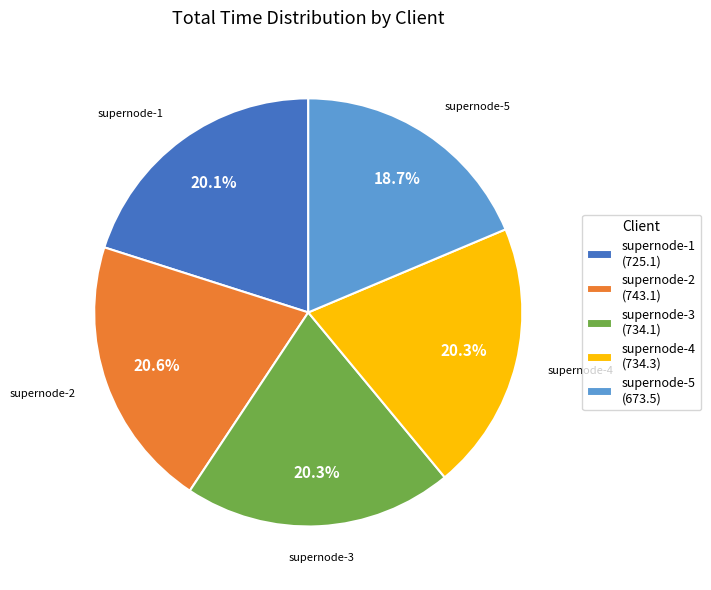

What percentage do supernode-3 and supernode-2 together represent?

40.9%